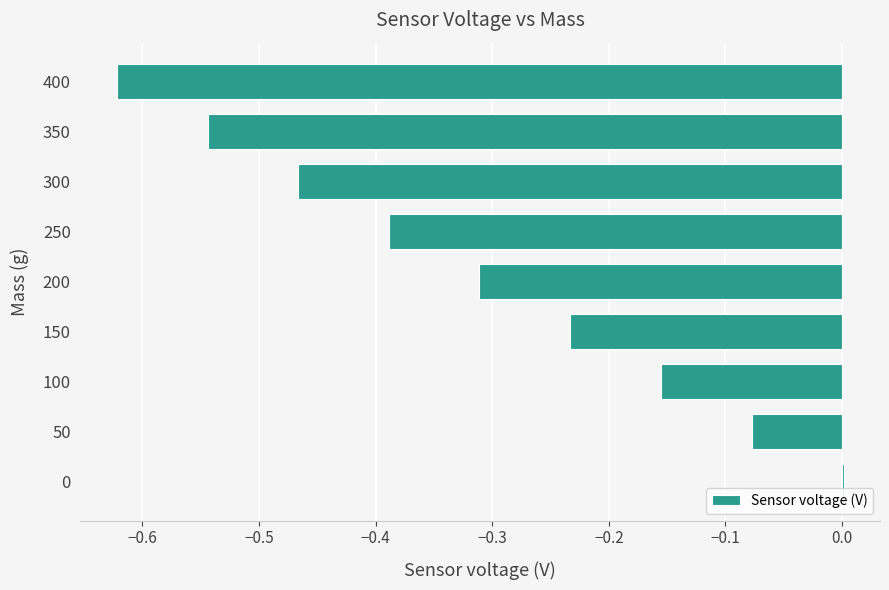

The value at 400 is -1.1. True or false?

False